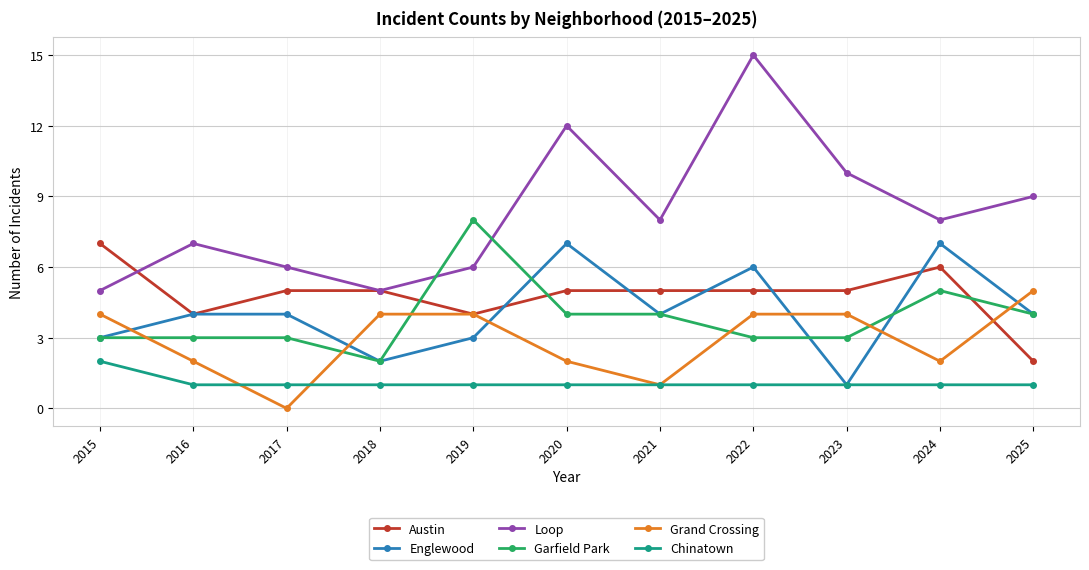

True or false: Austin has more than 0 interior local peaks.

True